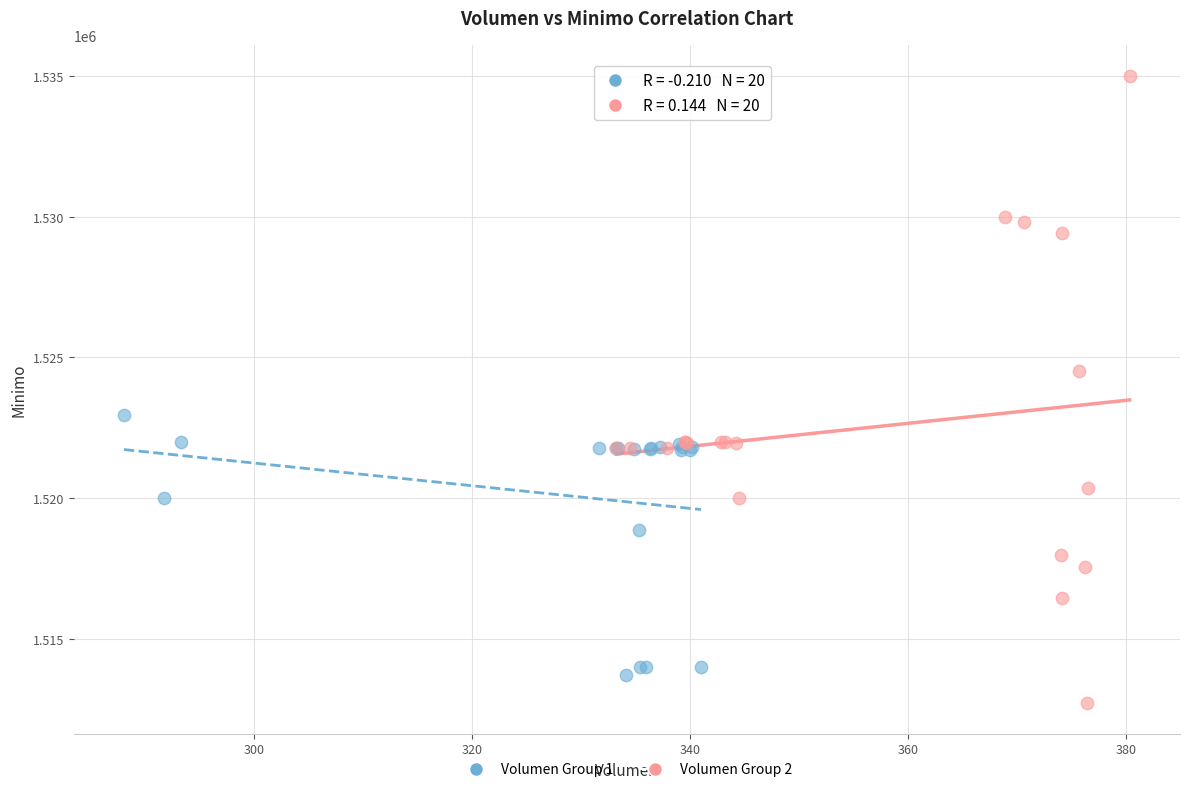

Which series reaches the maximum Y coordinate?

Volumen Group 2